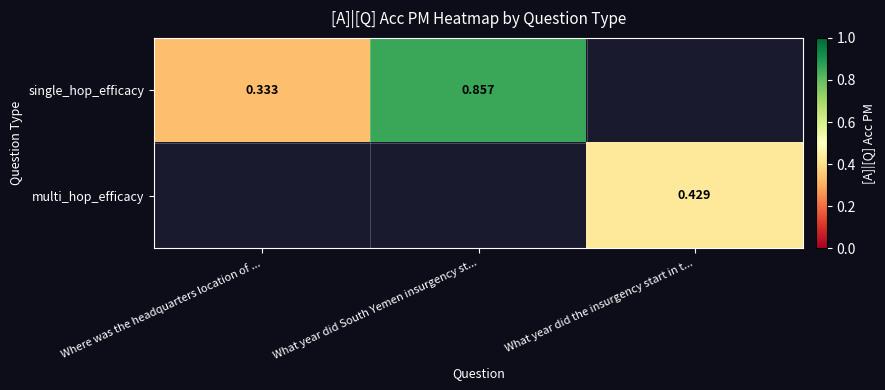

Which label corresponds to the largest value in the chart?

What year did South Yemen insurgency st...